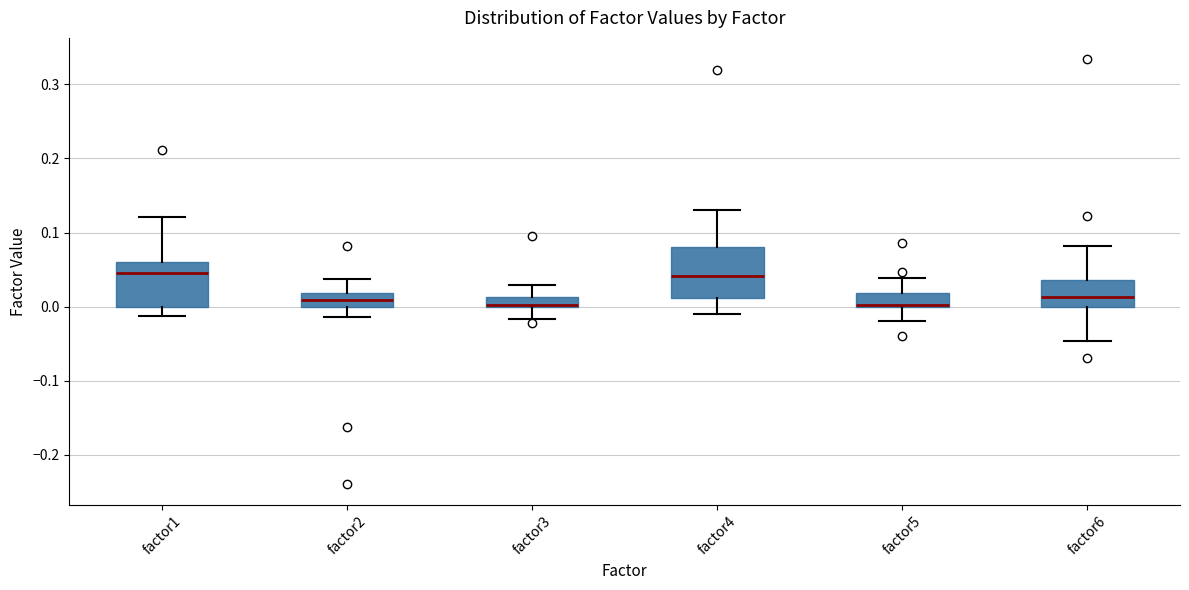

Where does the lower whisker of the box for factor3 end on the y-axis? The values are not printed on the chart, so give them approximately, as read against the axis.

-0.02